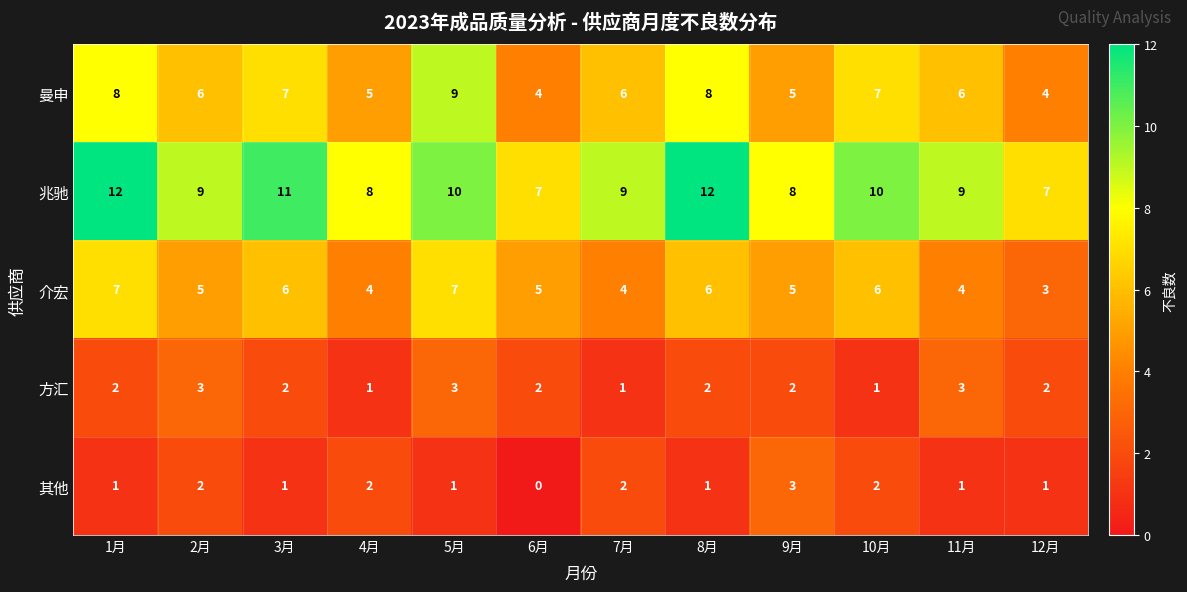

Rank the series at 2月 from lowest to highest value.

其他, 方汇, 介宏, 曼申, 兆驰